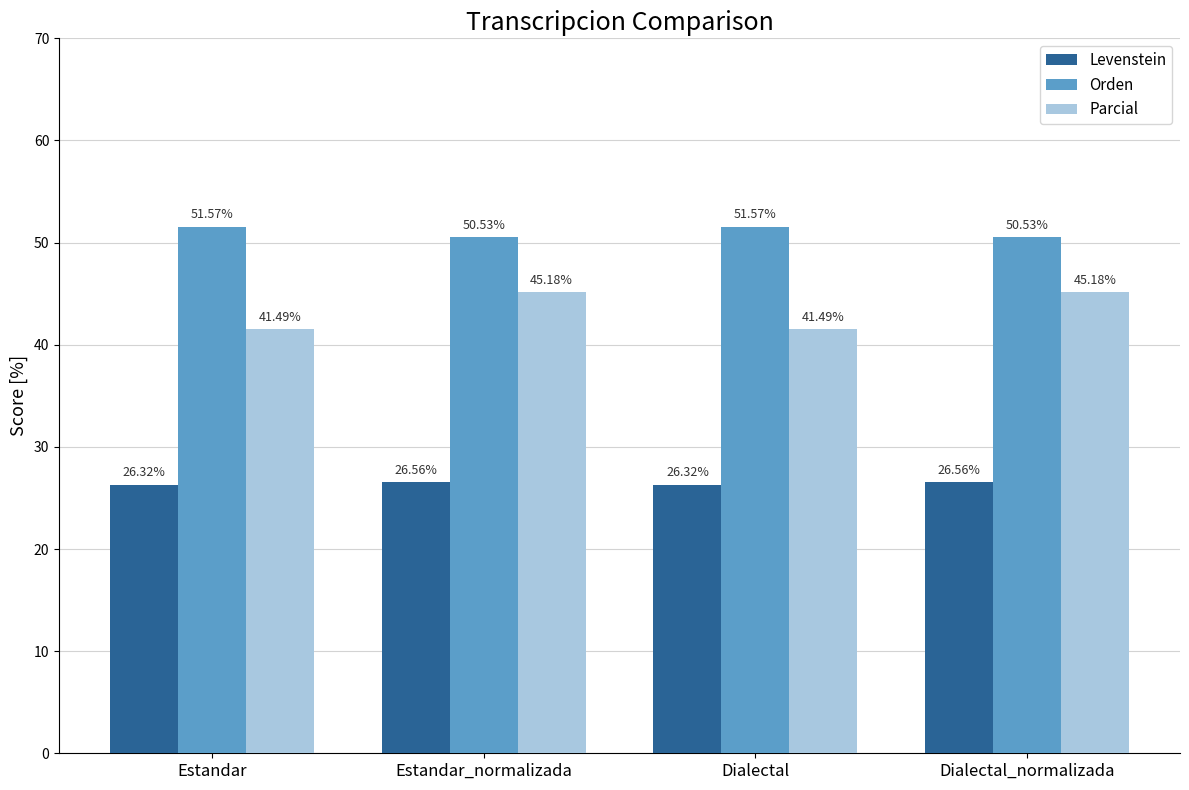

What is the label of the 1st bar from the left?

Estandar